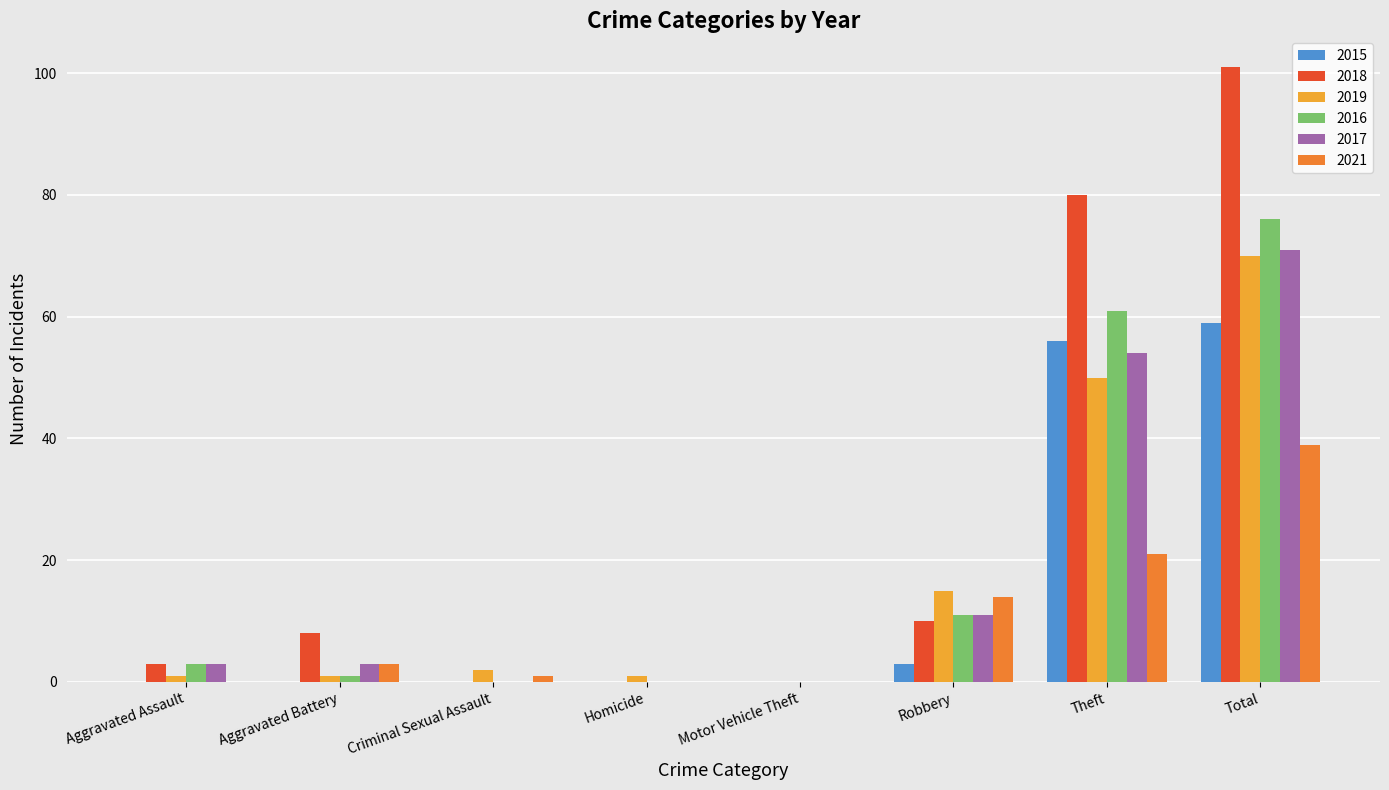

What is the sum of the 2018 values at Total and Aggravated Assault?

104